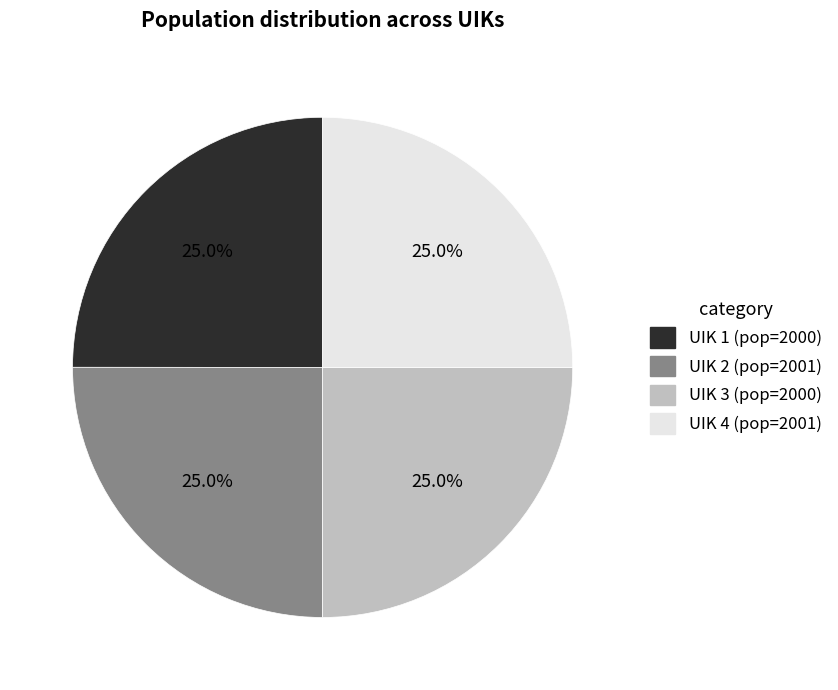

Is there a majority slice in this chart?

No